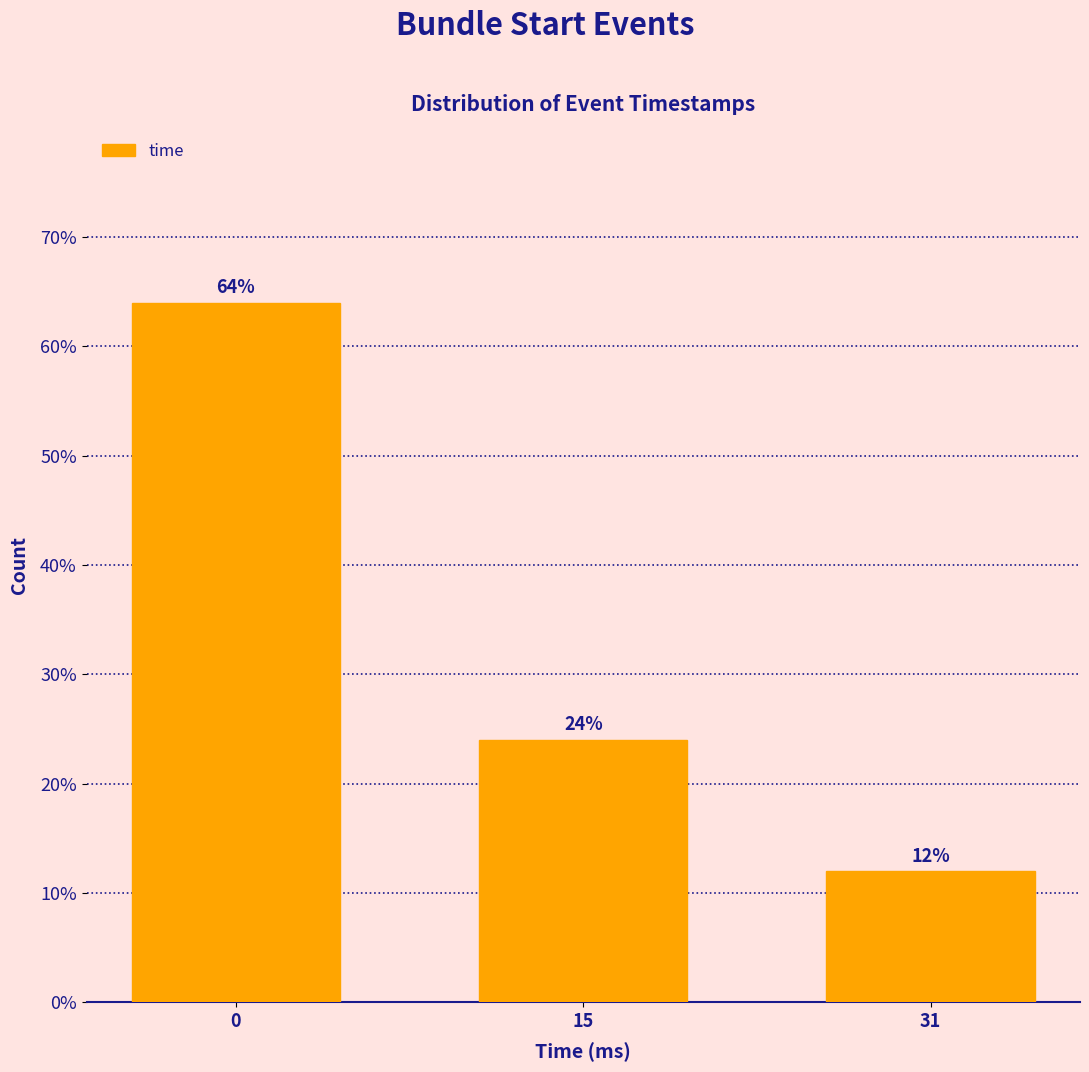

Reading left to right, list all the values displayed in this chart.

0=64	15=24	31=12